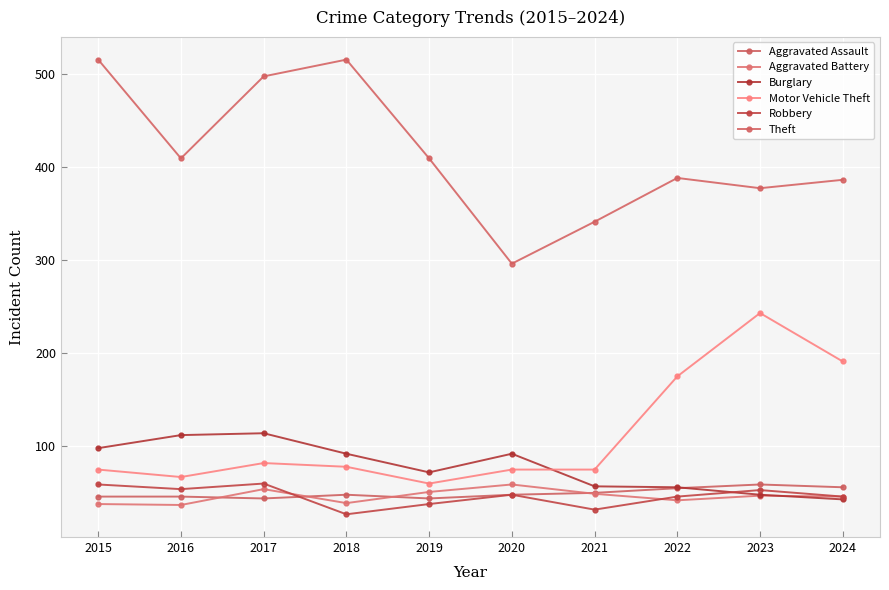

At how many categories does at least one series exceed 366?

8